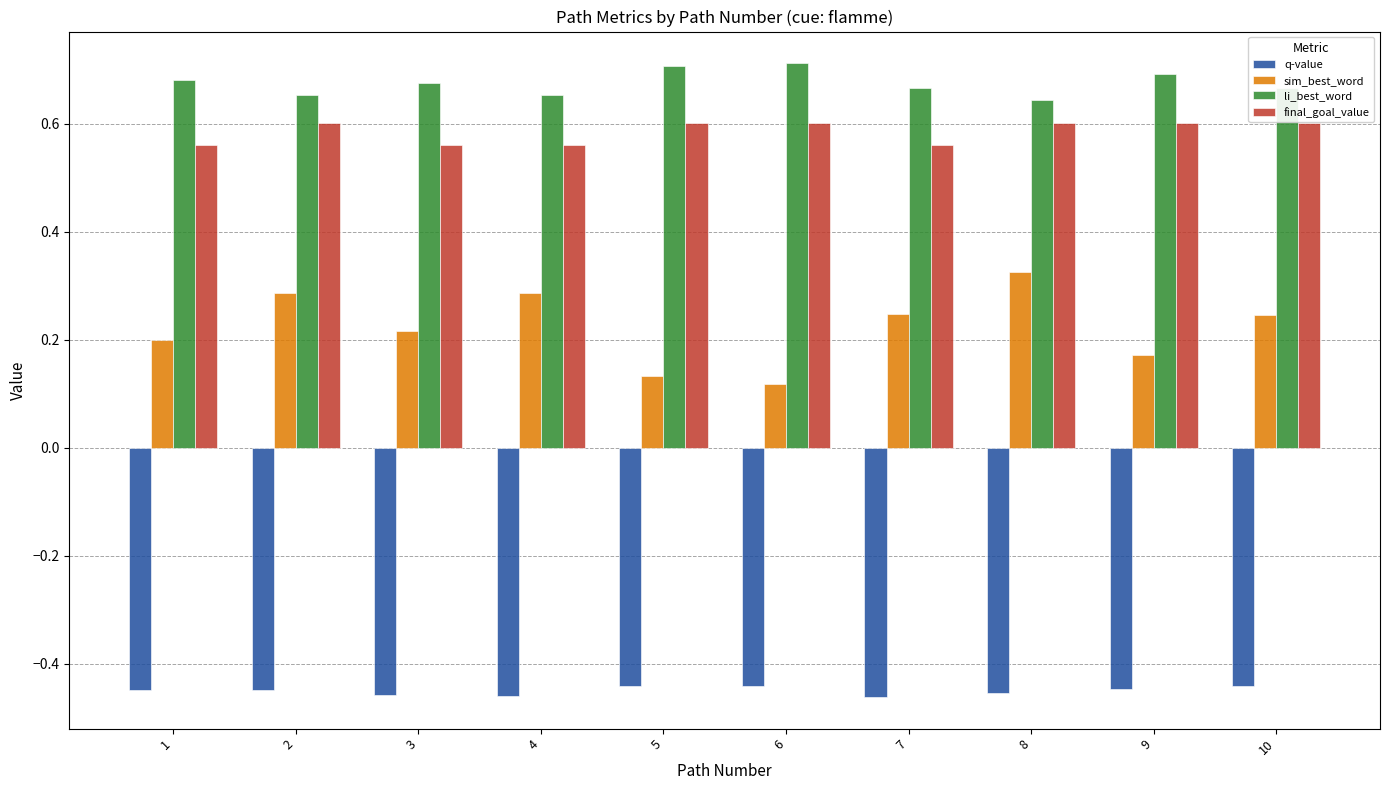

The value of li_best_word at 9 is 0.3. True or false?

False